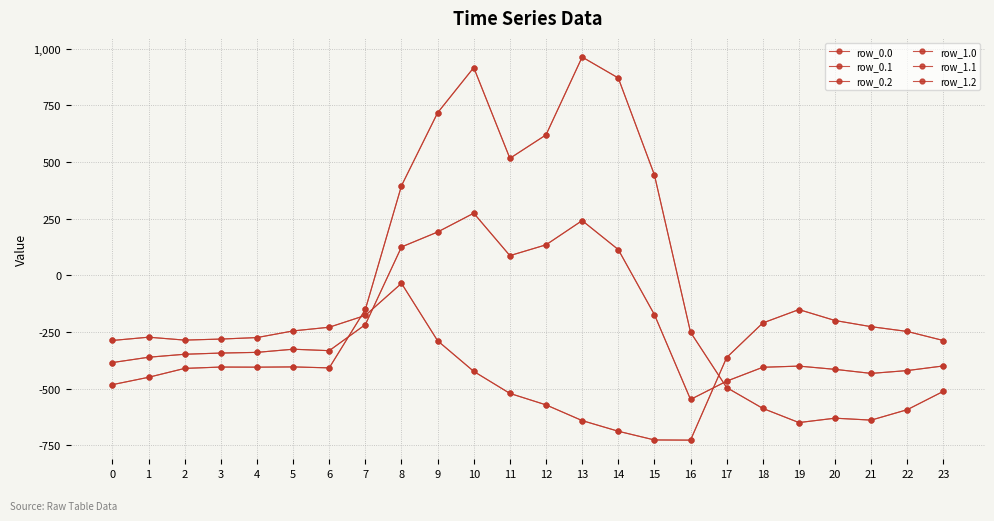

Is the value of row_1.2 at 12 greater than the value of row_1.1 at 9?

No